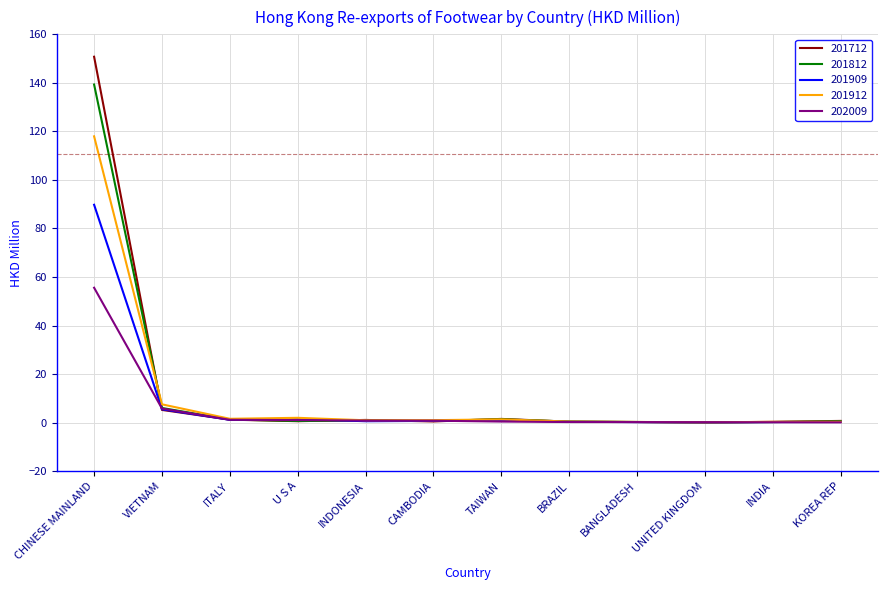

Where is 202009 nearest to the value 27?

VIETNAM